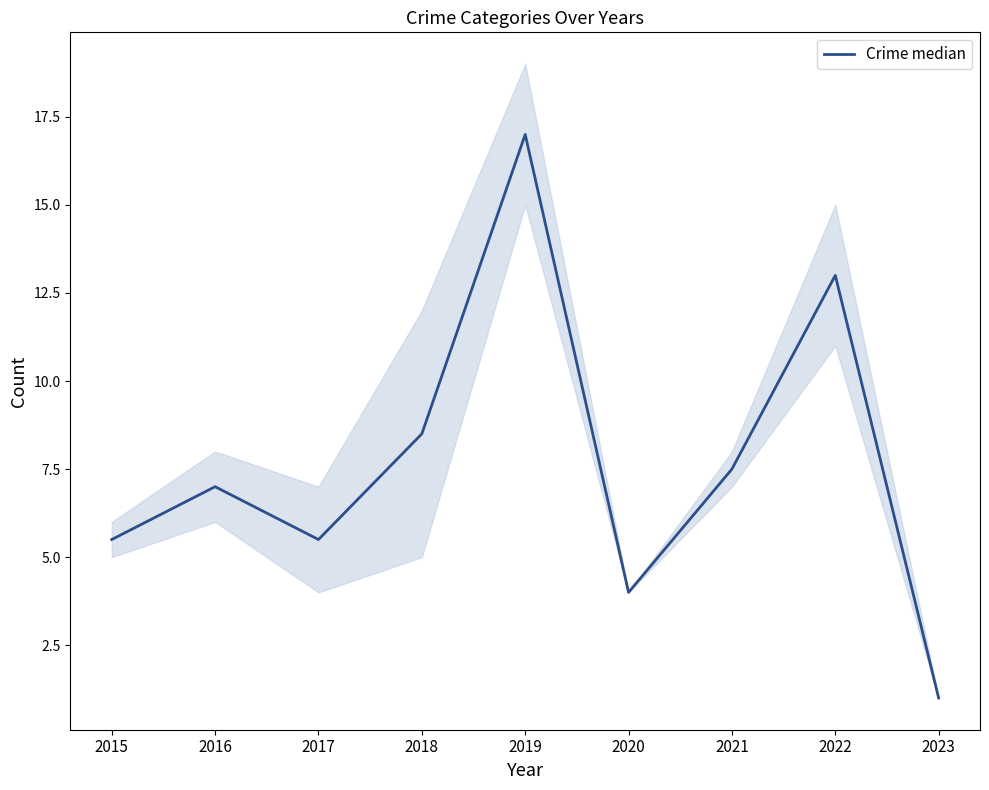

What is the sum of the values at 2020 and 2021?

11.5